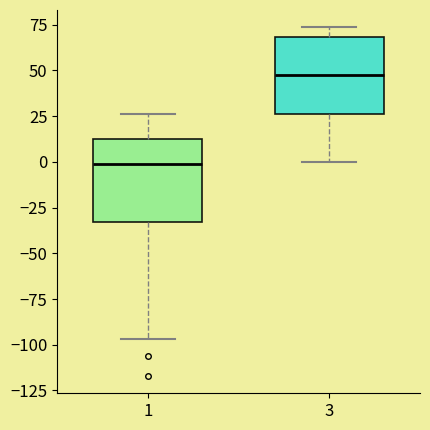

Reading left to right, read every box against the y-axis: the position of its median line, the range the box covers, and the ends of its whiskers. The values are not printed on the chart, so give them approximately, as read against the axis.

1: median 0, box -35 to 10, whiskers -95 to 25
3: median 50, box 25 to 70, whiskers 0 to 75